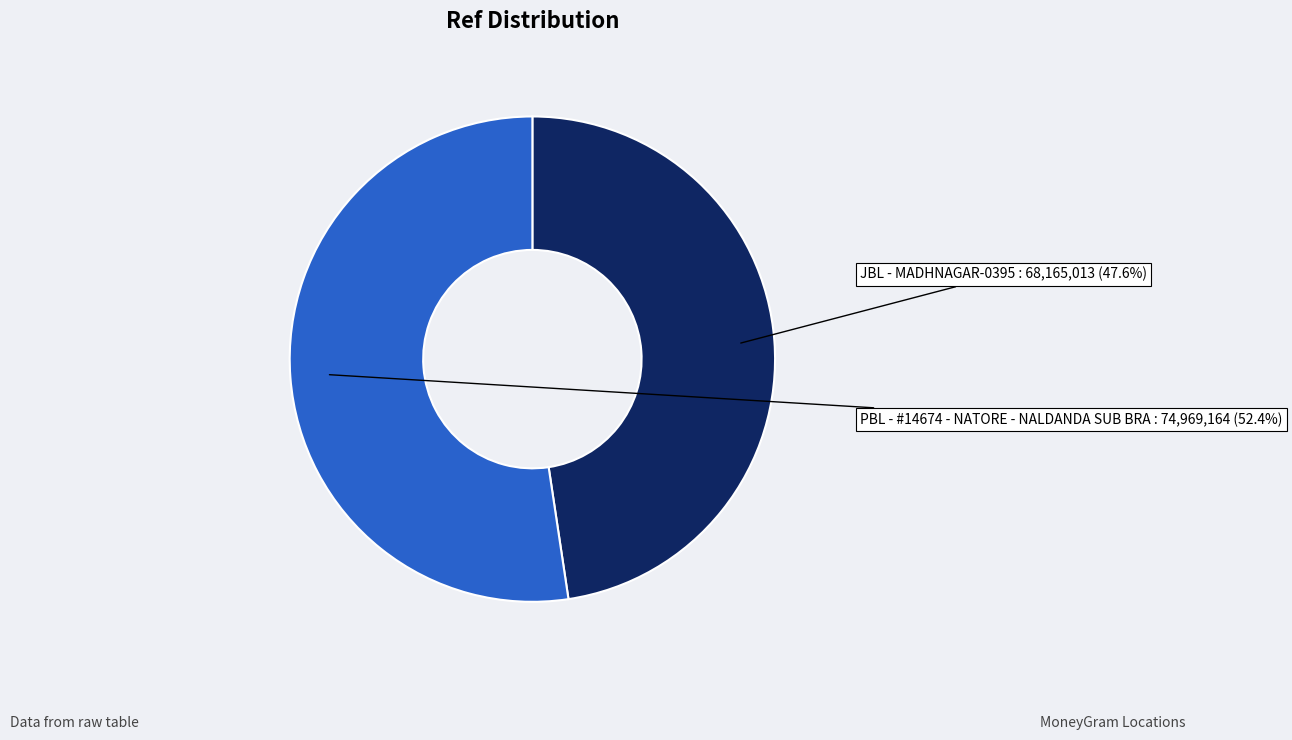

The PBL - #14674 - NATORE - NALDANDA SUB BRA slice represents 52% of the pie. True or false?

True